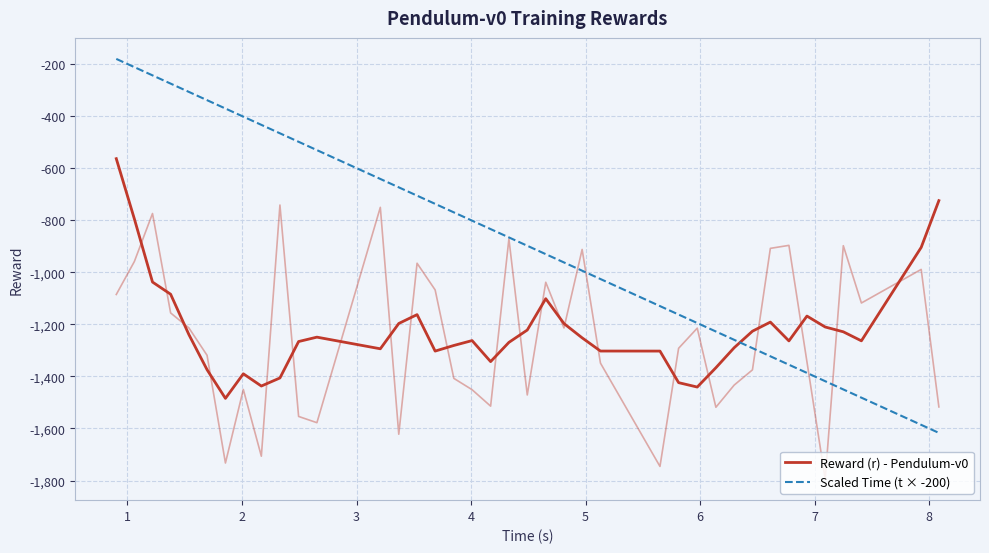

What is the difference between the second highest and minimum values in the Scaled Time (t × -200) series?

1404.9